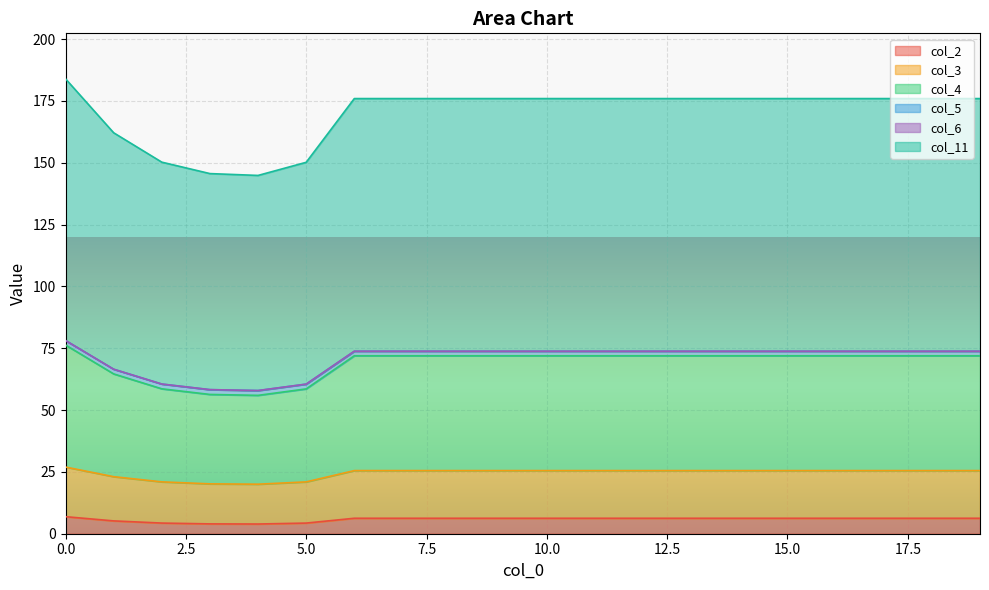

What is the sum of the col_4 values at 11 and 8?

147.6